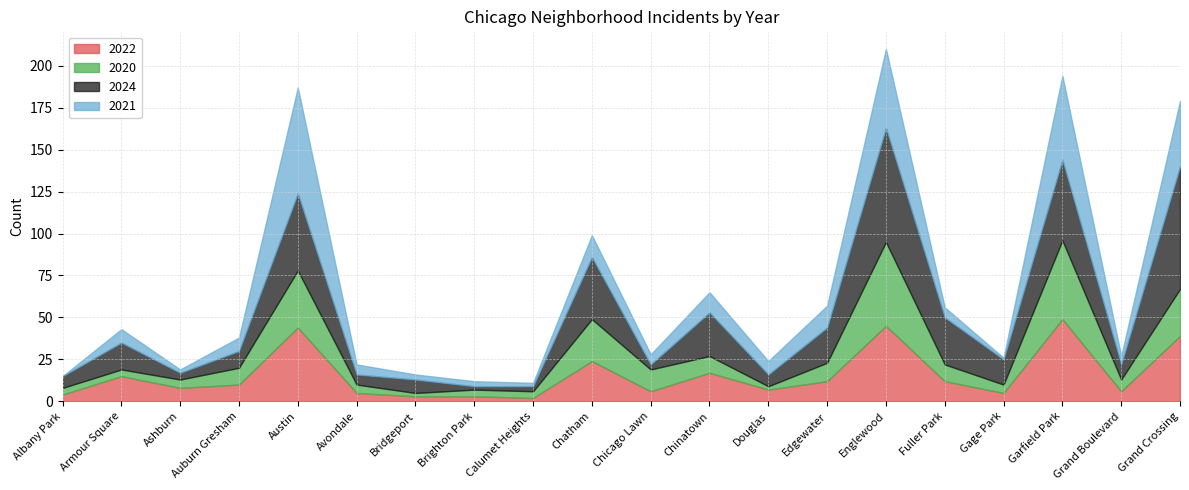

What are all the series names shown in the legend?

2022, 2020, 2024, 2021